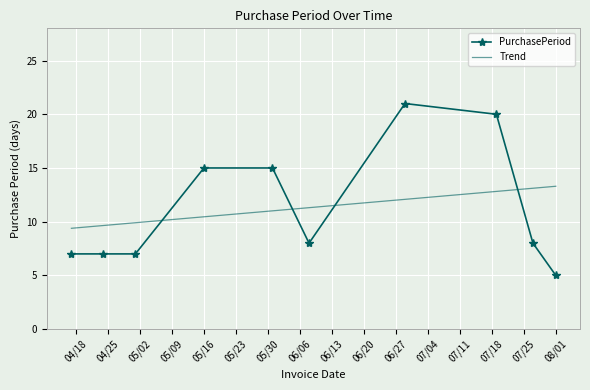

Reading right to left, list all the values displayed in this chart.

5	8	20	21	8	15	15	7	7	7